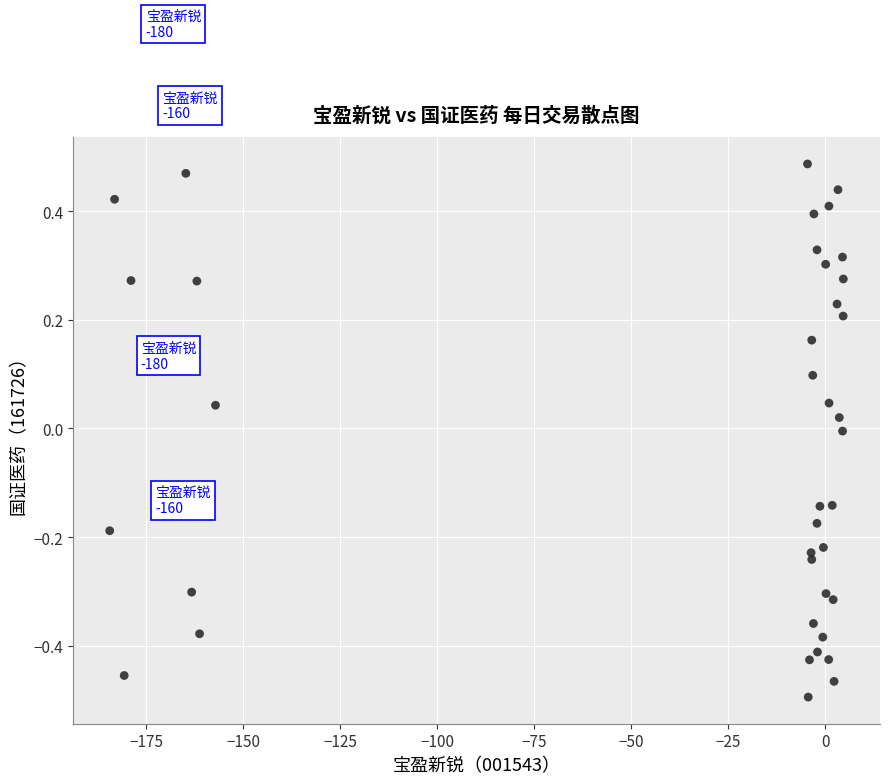

What is the range of Y values (max minus min)?

1.0